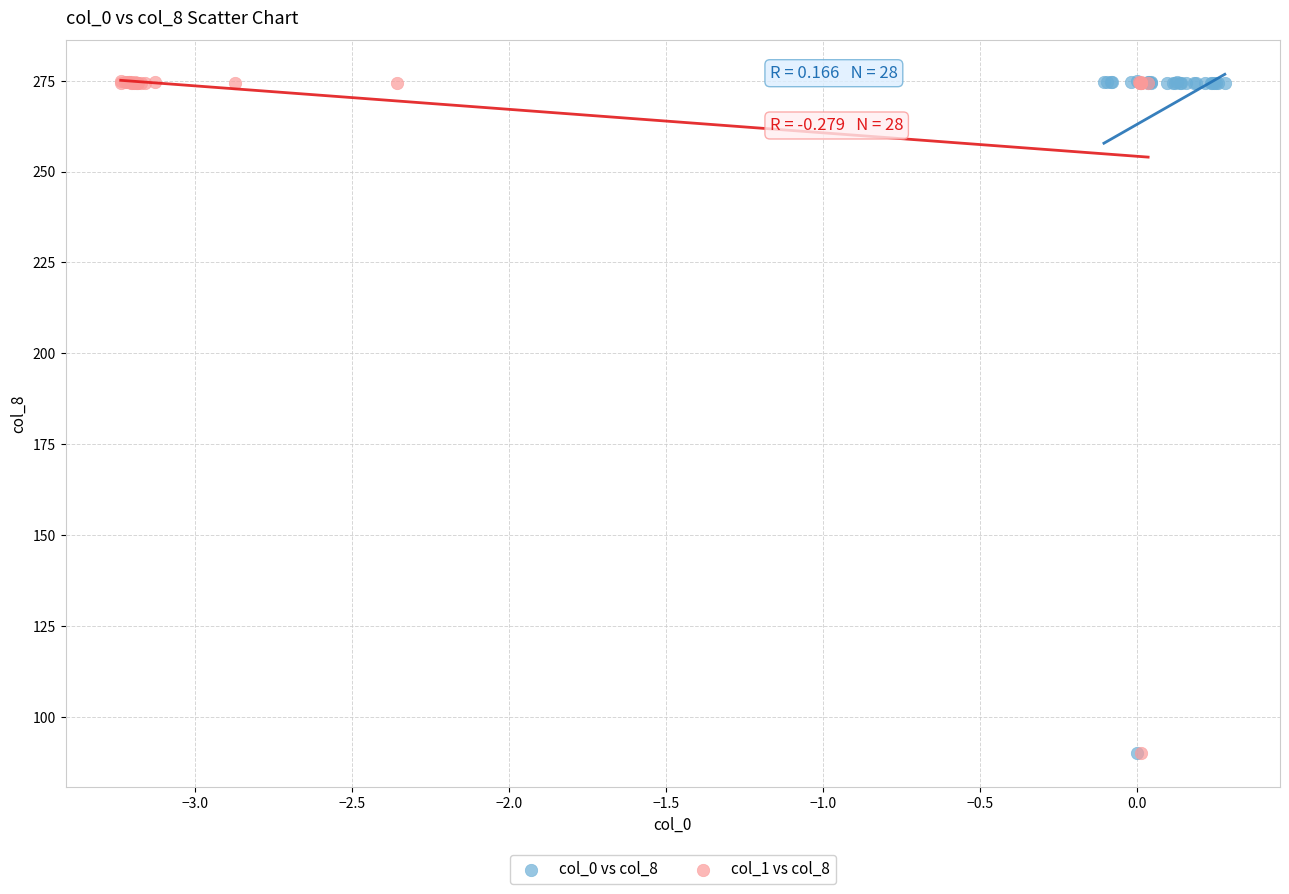

What are all the series names shown in the legend?

col_0 vs col_8, col_1 vs col_8